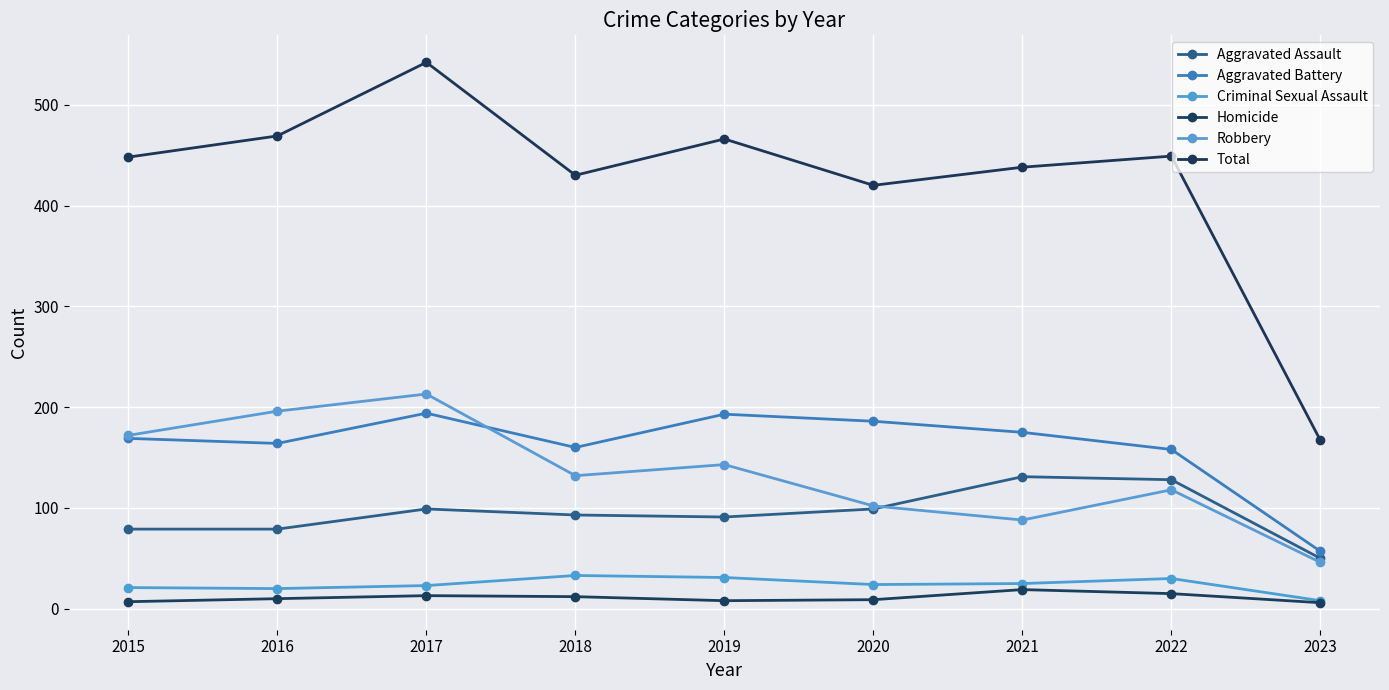

Count the number of data series in this chart.

6